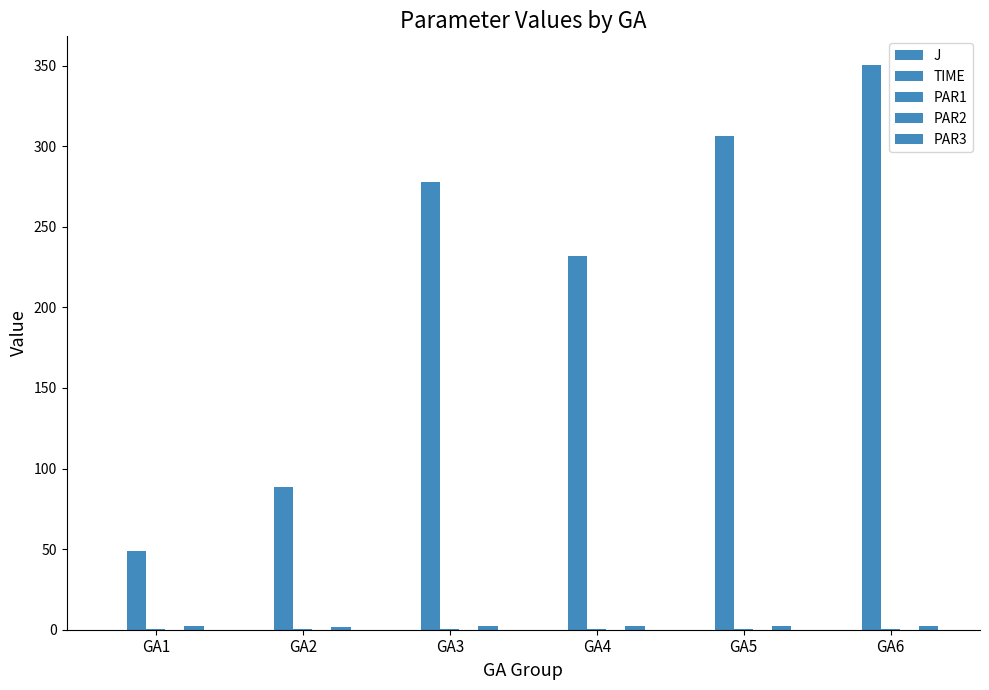

At which label does TIME first exceed 277?

GA3